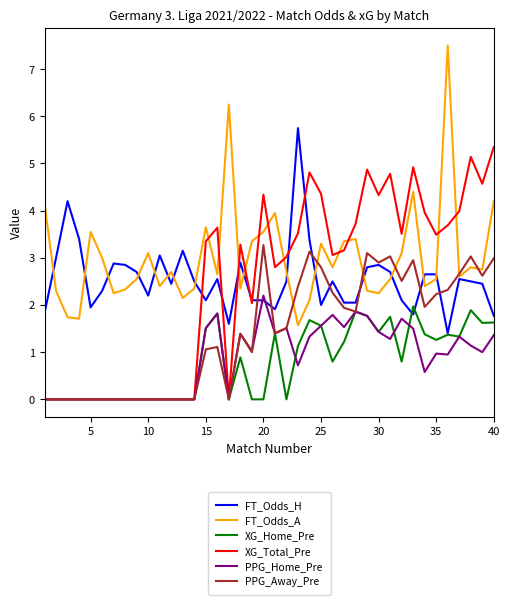

How many times do XG_Total_Pre and FT_Odds_A cross each other?

11